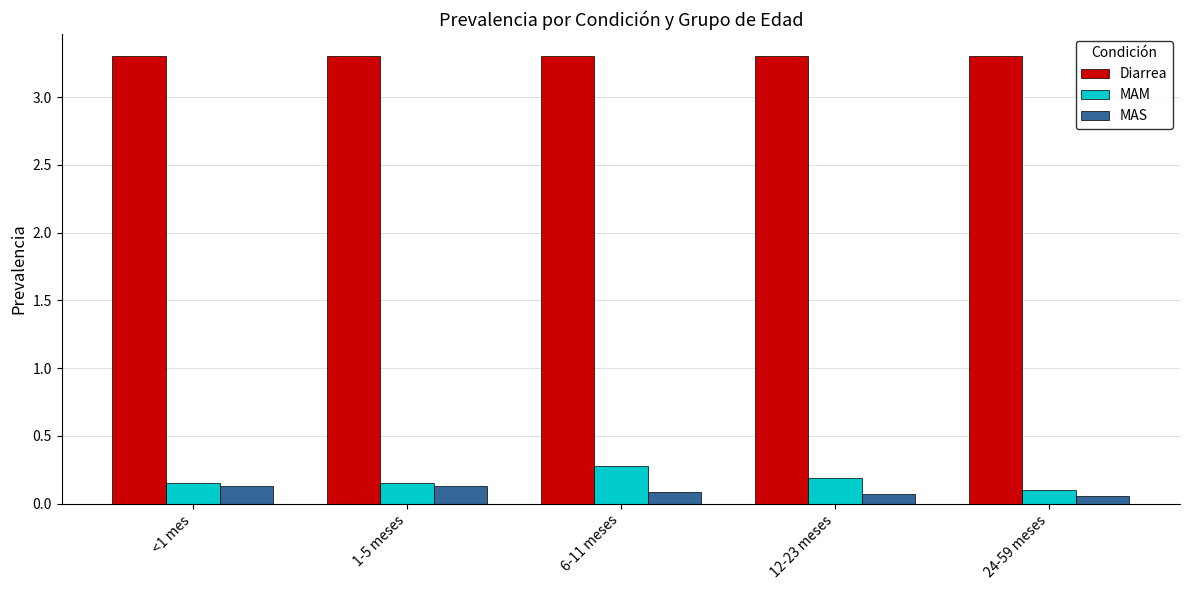

List the series in order of their peak value, highest first.

Diarrea, MAM, MAS